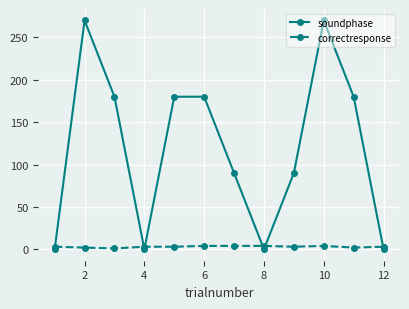

Count the soundphase values in the range 0 to 180.

10